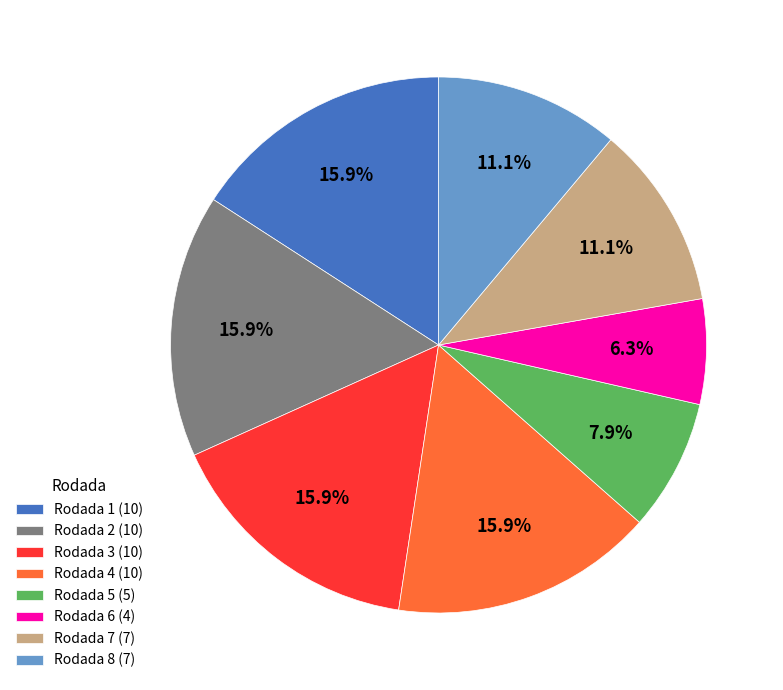

To the nearest percent, what percentage of the pie is Rodada 7?

11%